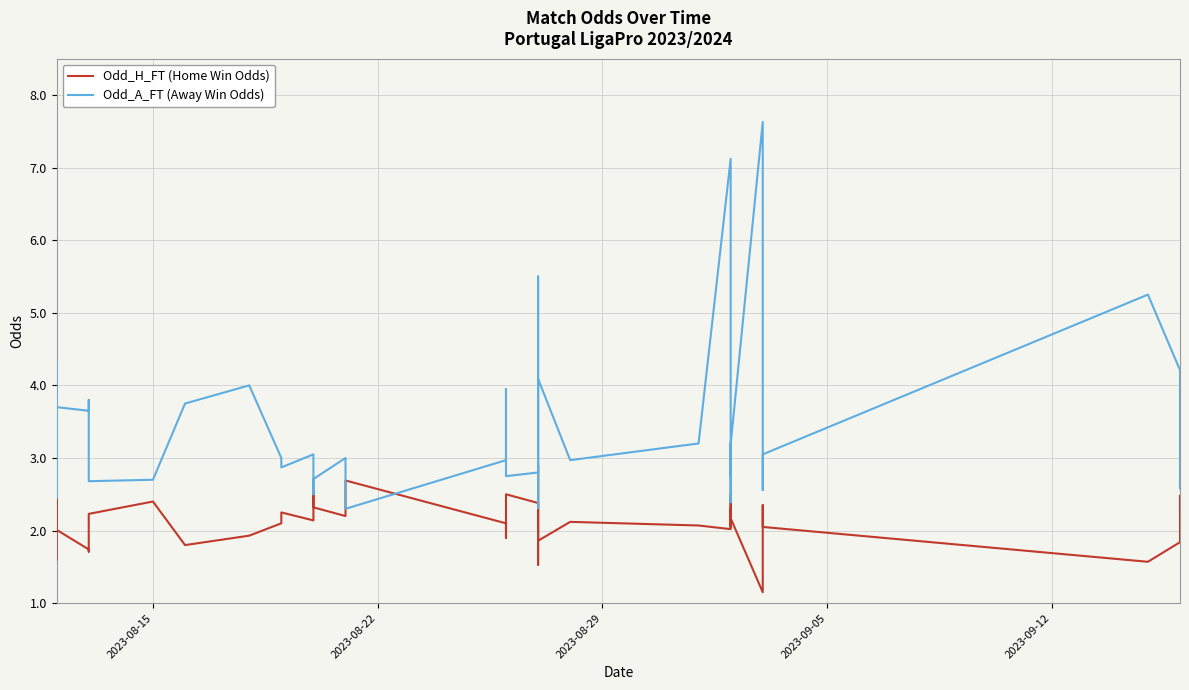

What is the maximum value shown in the chart?

7.6